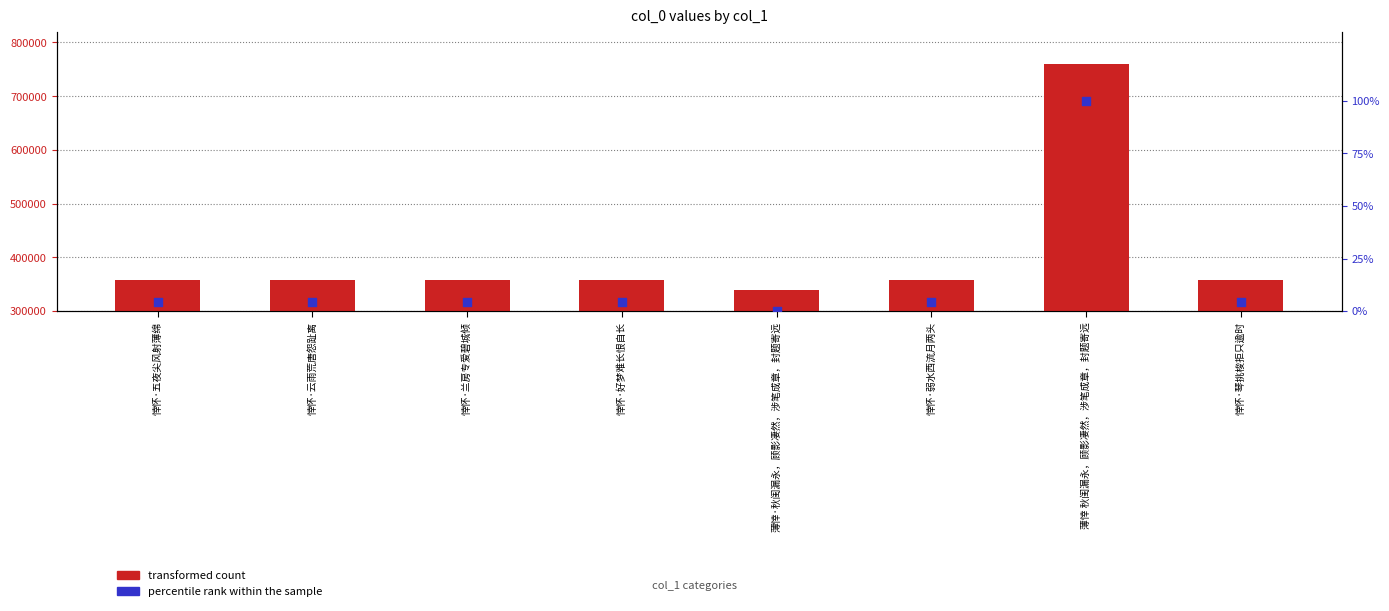

Which series reaches the minimum Y coordinate?

percentile rank within the sample